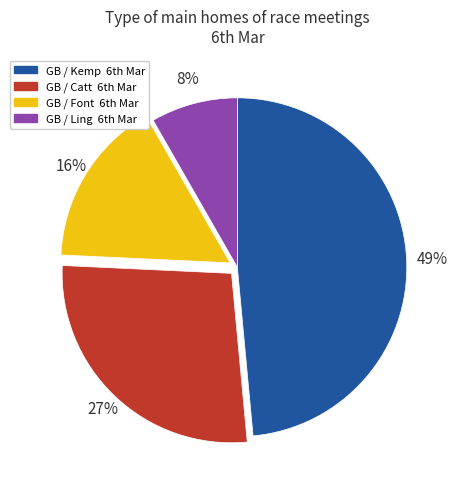

How many slices are in this pie chart?

4